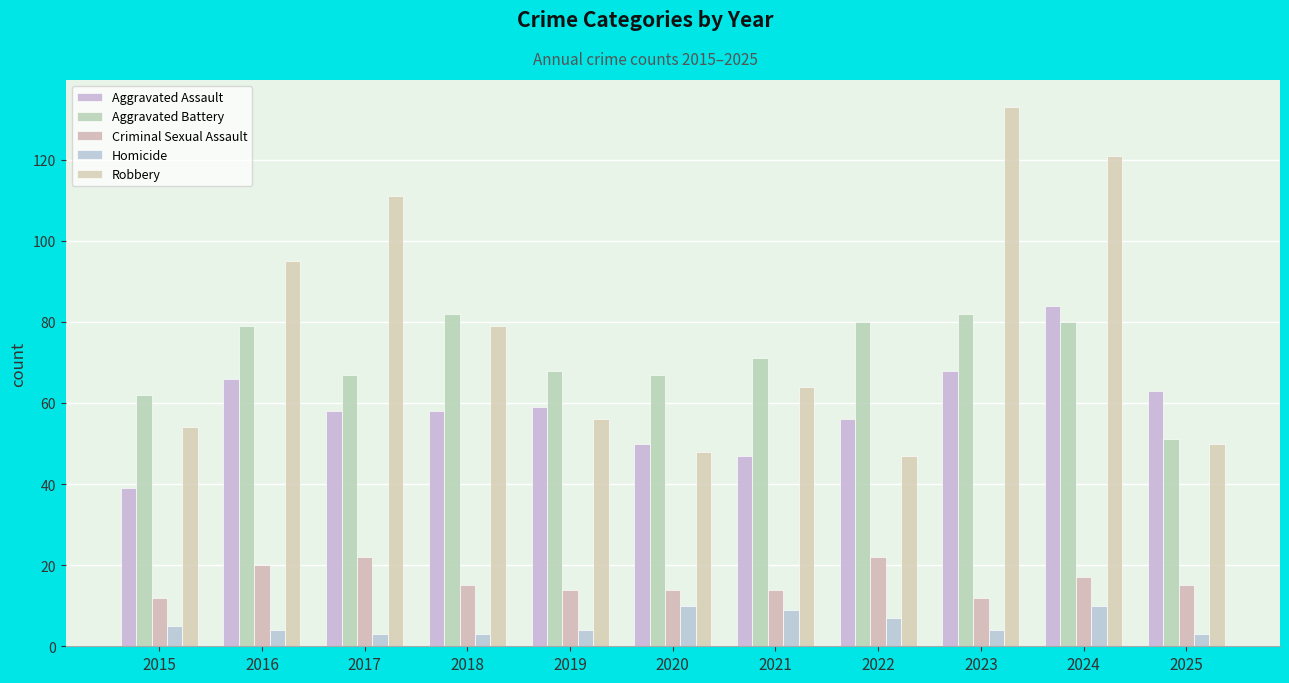

Reading left to right, list all the values displayed in this chart.

Aggravated Assault: 39	66	58	58	59	50	47	56	68	84	63
Aggravated Battery: 62	79	67	82	68	67	71	80	82	80	51
Criminal Sexual Assault: 12	20	22	15	14	14	14	22	12	17	15
Homicide: 5	4	3	3	4	10	9	7	4	10	3
Robbery: 54	95	111	79	56	48	64	47	133	121	50